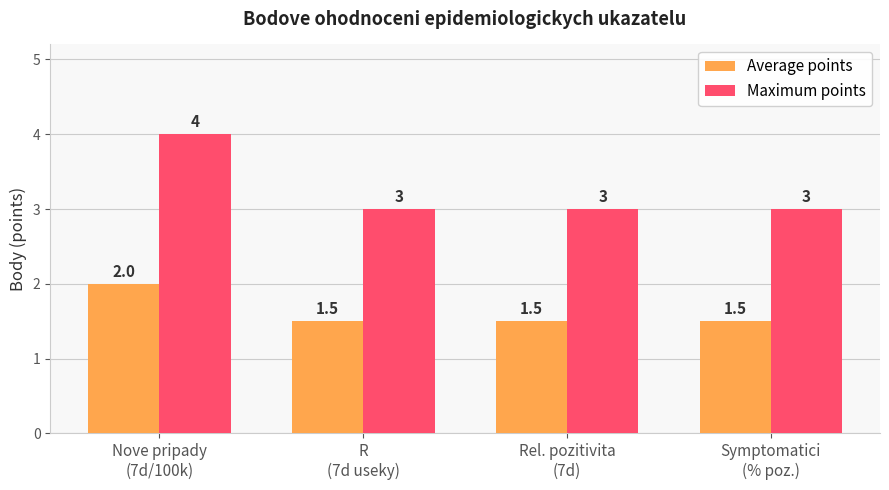

Which series has the widest spread of values?

Maximum points